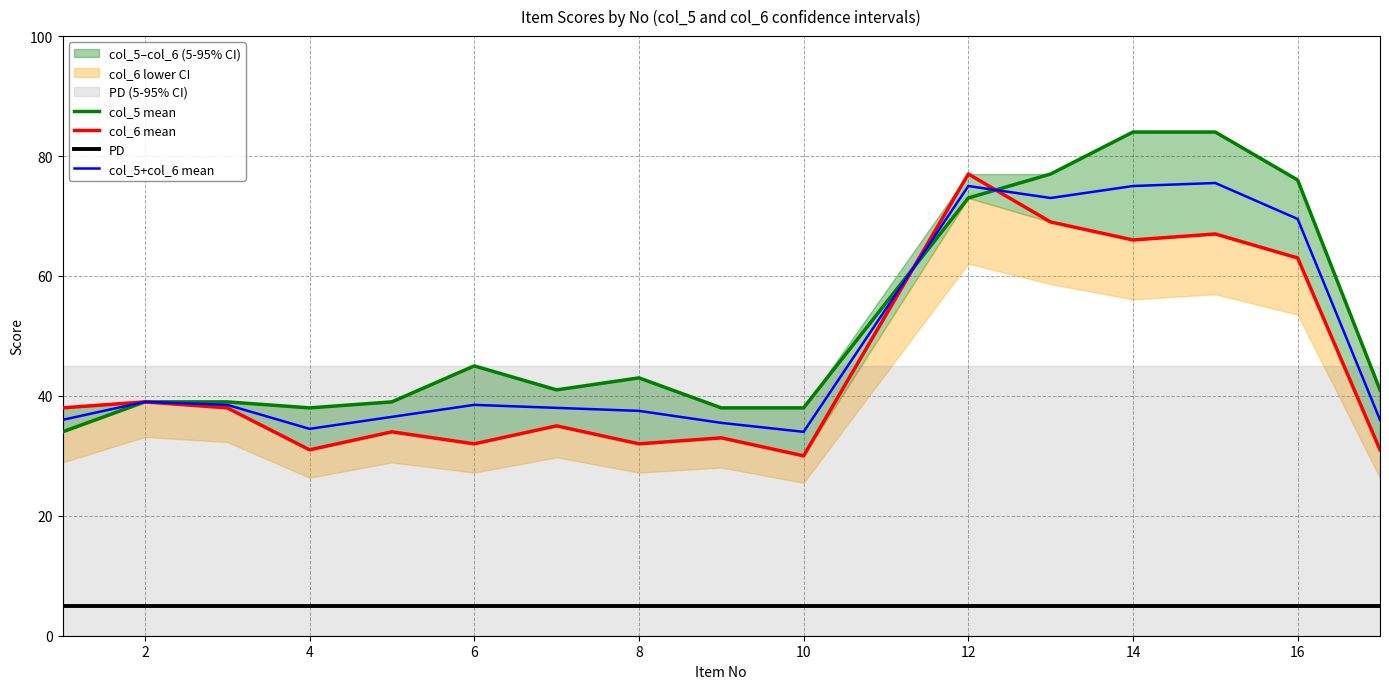

True or false: PD has a value of 5.0 at 14.

True